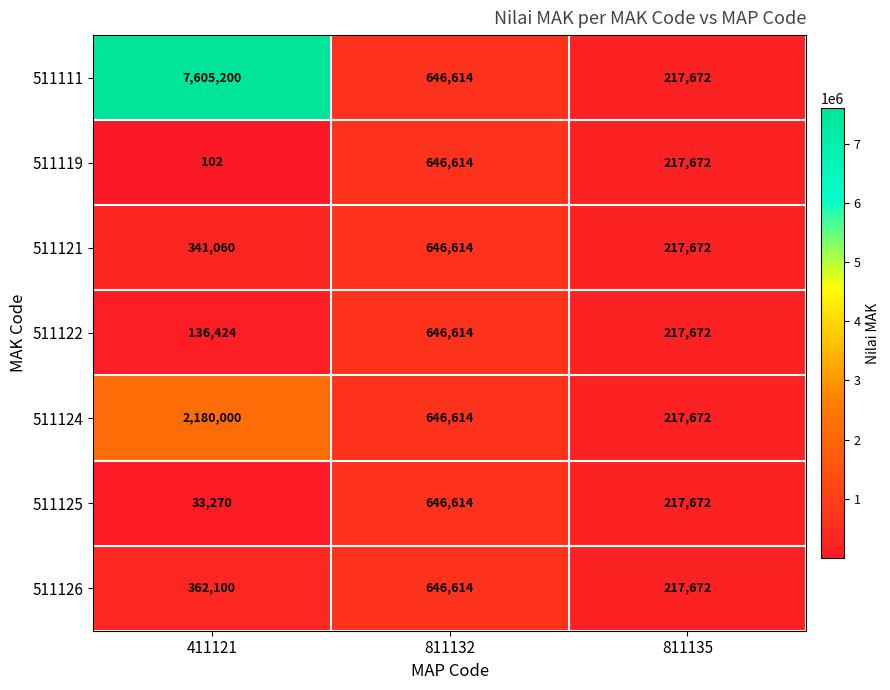

Reading left to right, list all the values displayed in this chart.

511111: 7605200	646614	217672
511119: 102	646614	217672
511121: 341060	646614	217672
511122: 136424	646614	217672
511124: 2180000	646614	217672
511125: 33270	646614	217672
511126: 362100	646614	217672